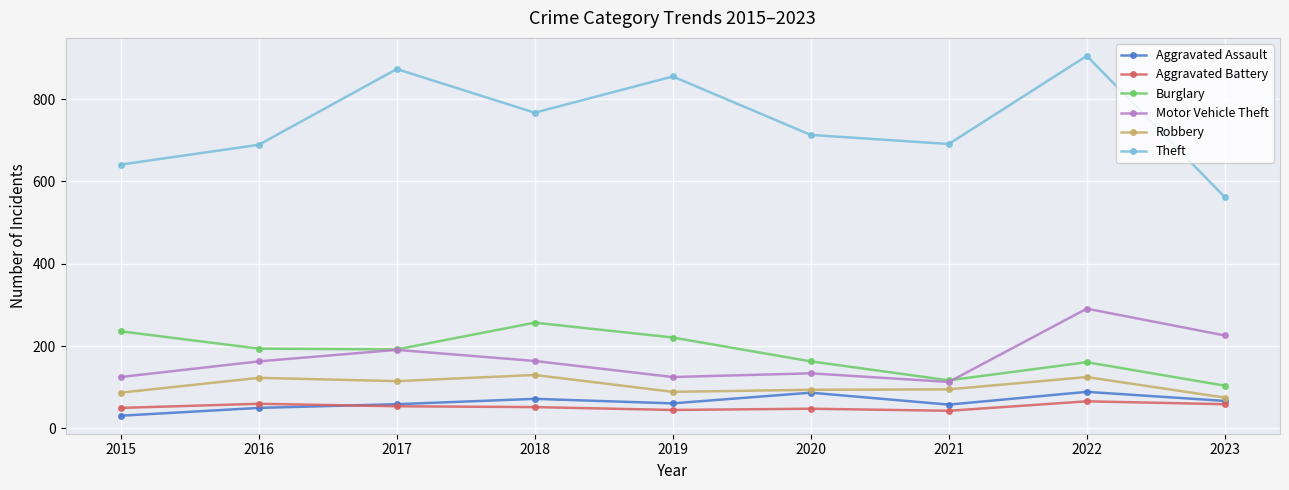

The Robbery series shows 130 at 2018. True or false?

True